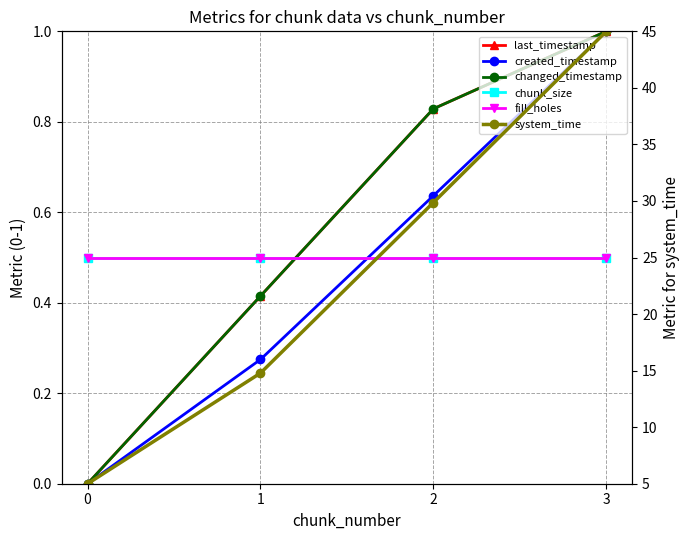

What are all the series names shown in the legend?

last_timestamp, created_timestamp, changed_timestamp, chunk_size, fill_holes, system_time